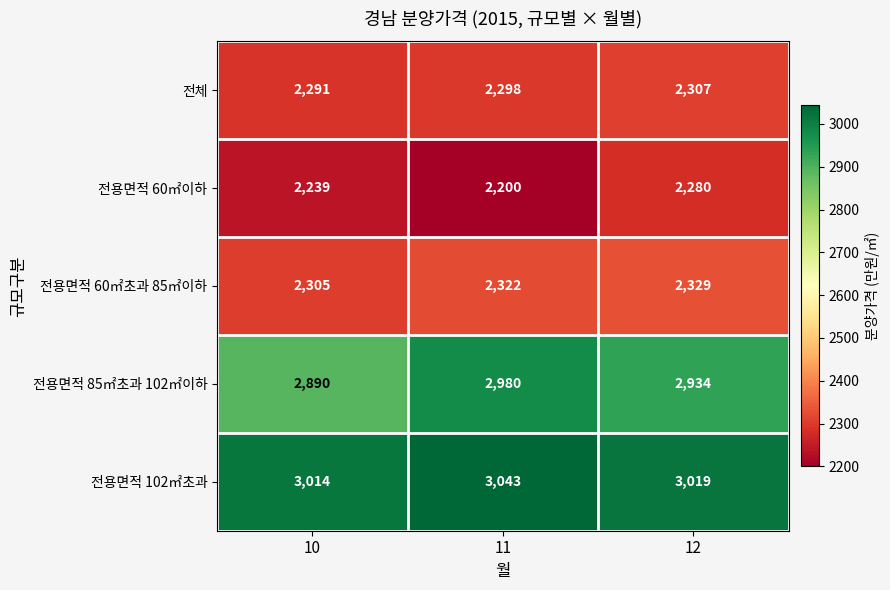

Which series has the widest spread of values?

전용면적 85㎡초과 102㎡이하